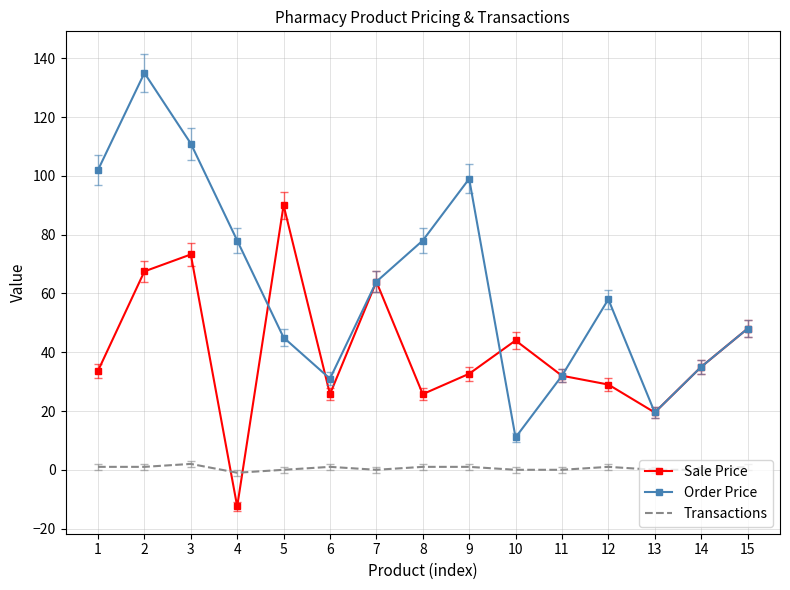

What is the difference between the maximum and minimum values in the Transactions series?

3.0